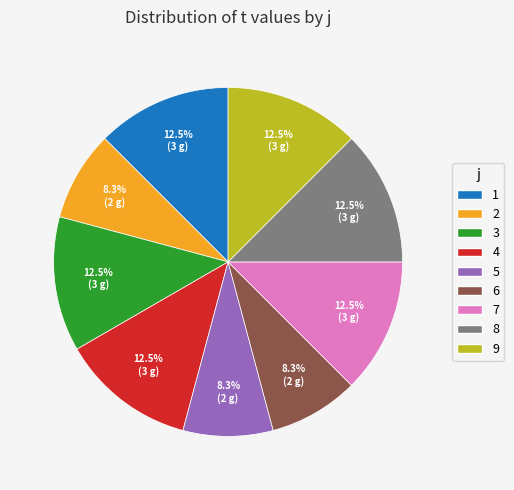

What is the ratio of the value at 9 to the value at 5?

1.5